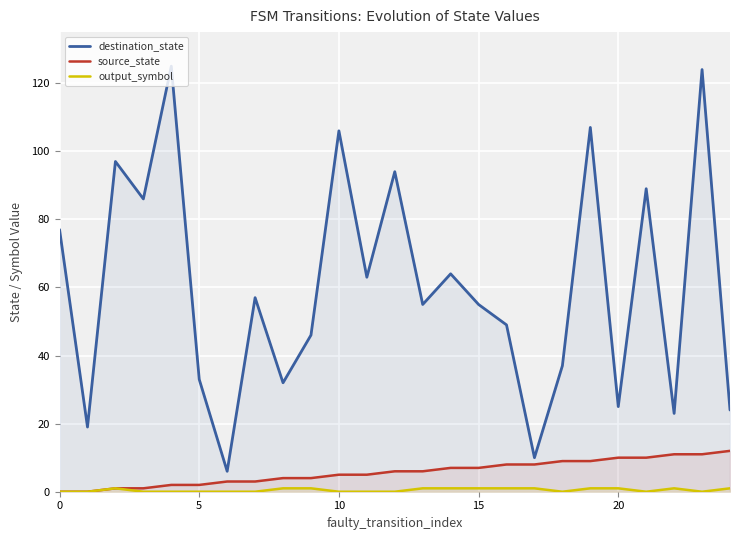

True or false: source_state and destination_state intersect in this chart.

False